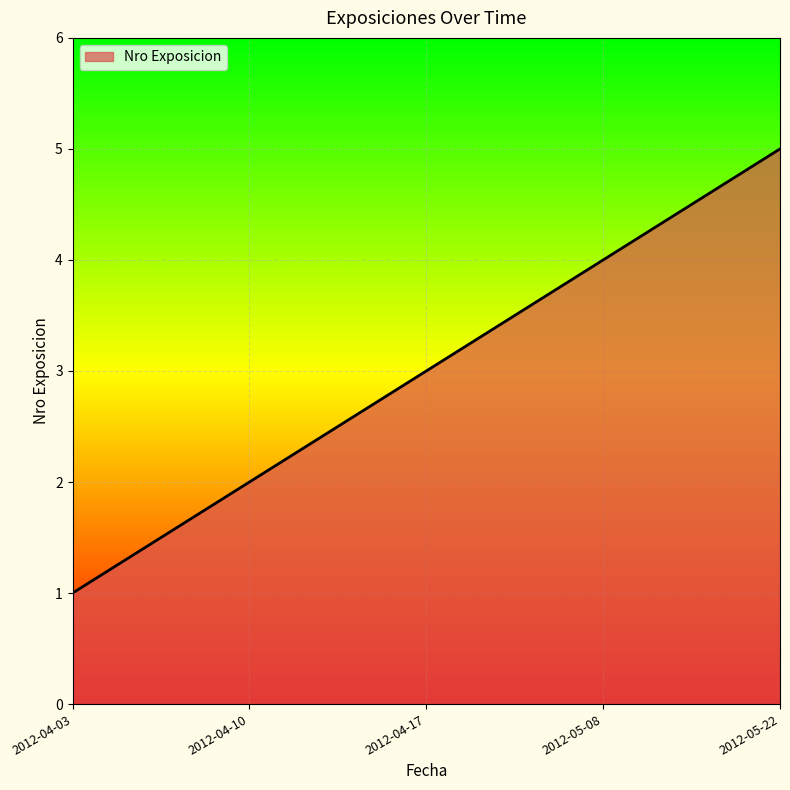

Read the value at 2012-04-17.

3